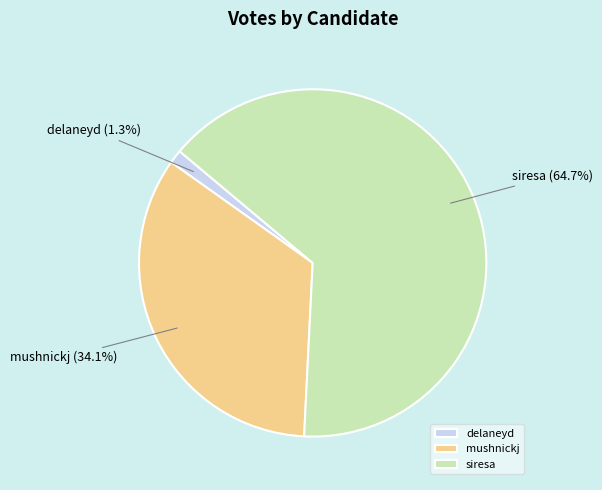

What is the total percentage of siresa and delaneyd?

65.9%